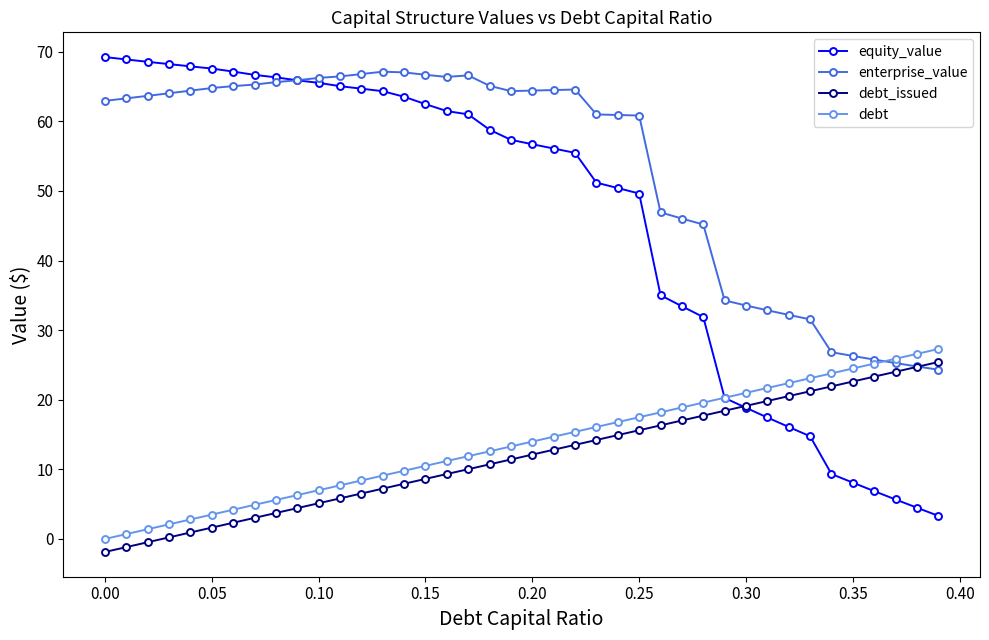

Is this an area chart (filled region under the line)?

No